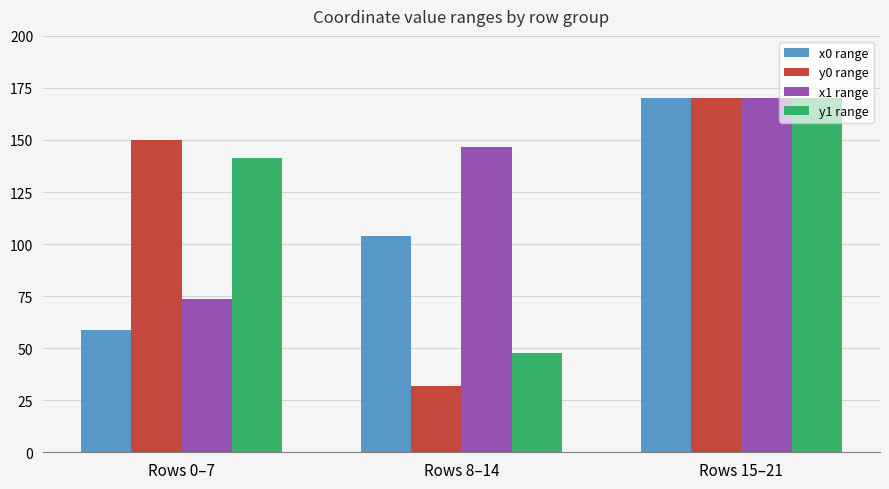

How many categories are shown in the chart?

3